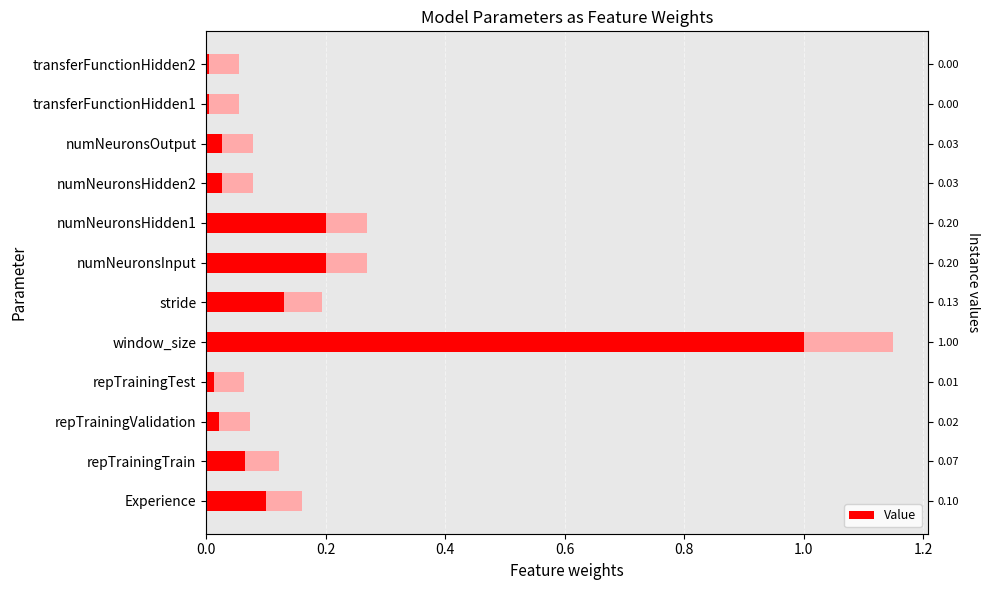

Is it true that the value at repTrainingValidation is 0.0?

True